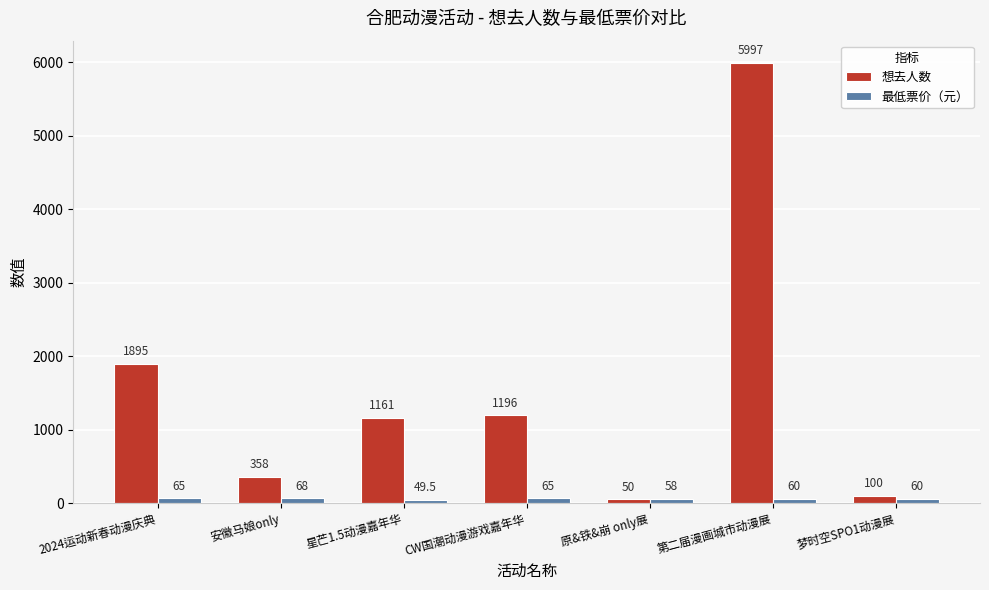

Where is 最低票价（元） nearest to the value 58?

原&铁&崩 only展